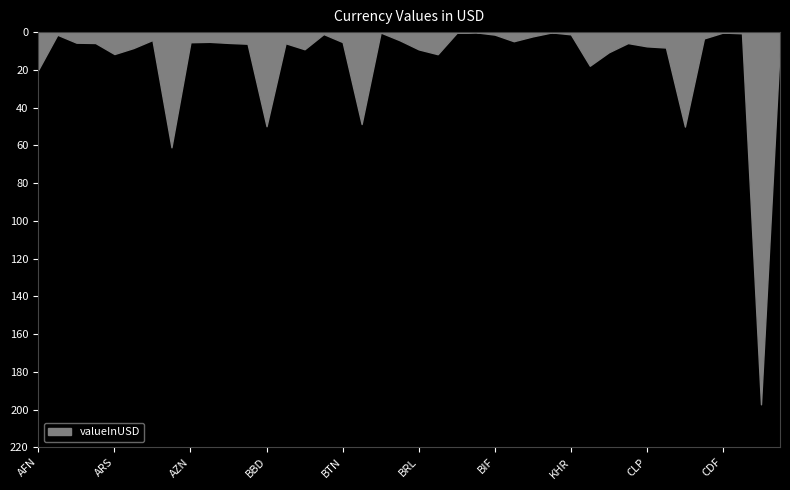

What is the average value?

15.1